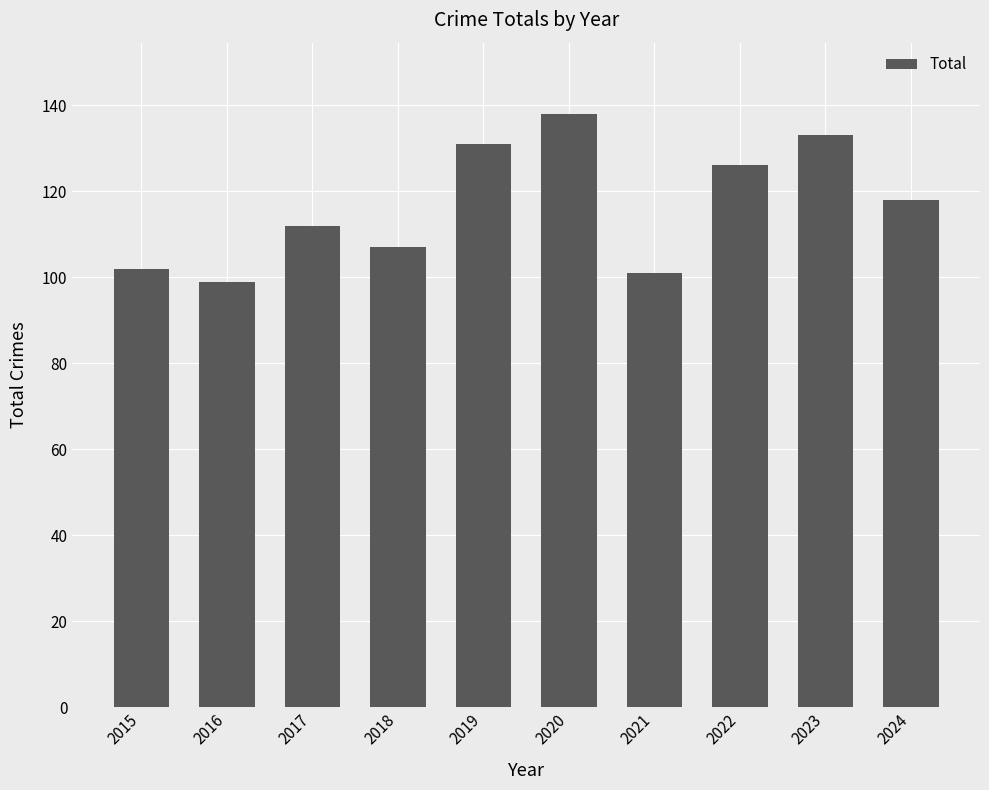

Does the chart contain stacked bars?

No